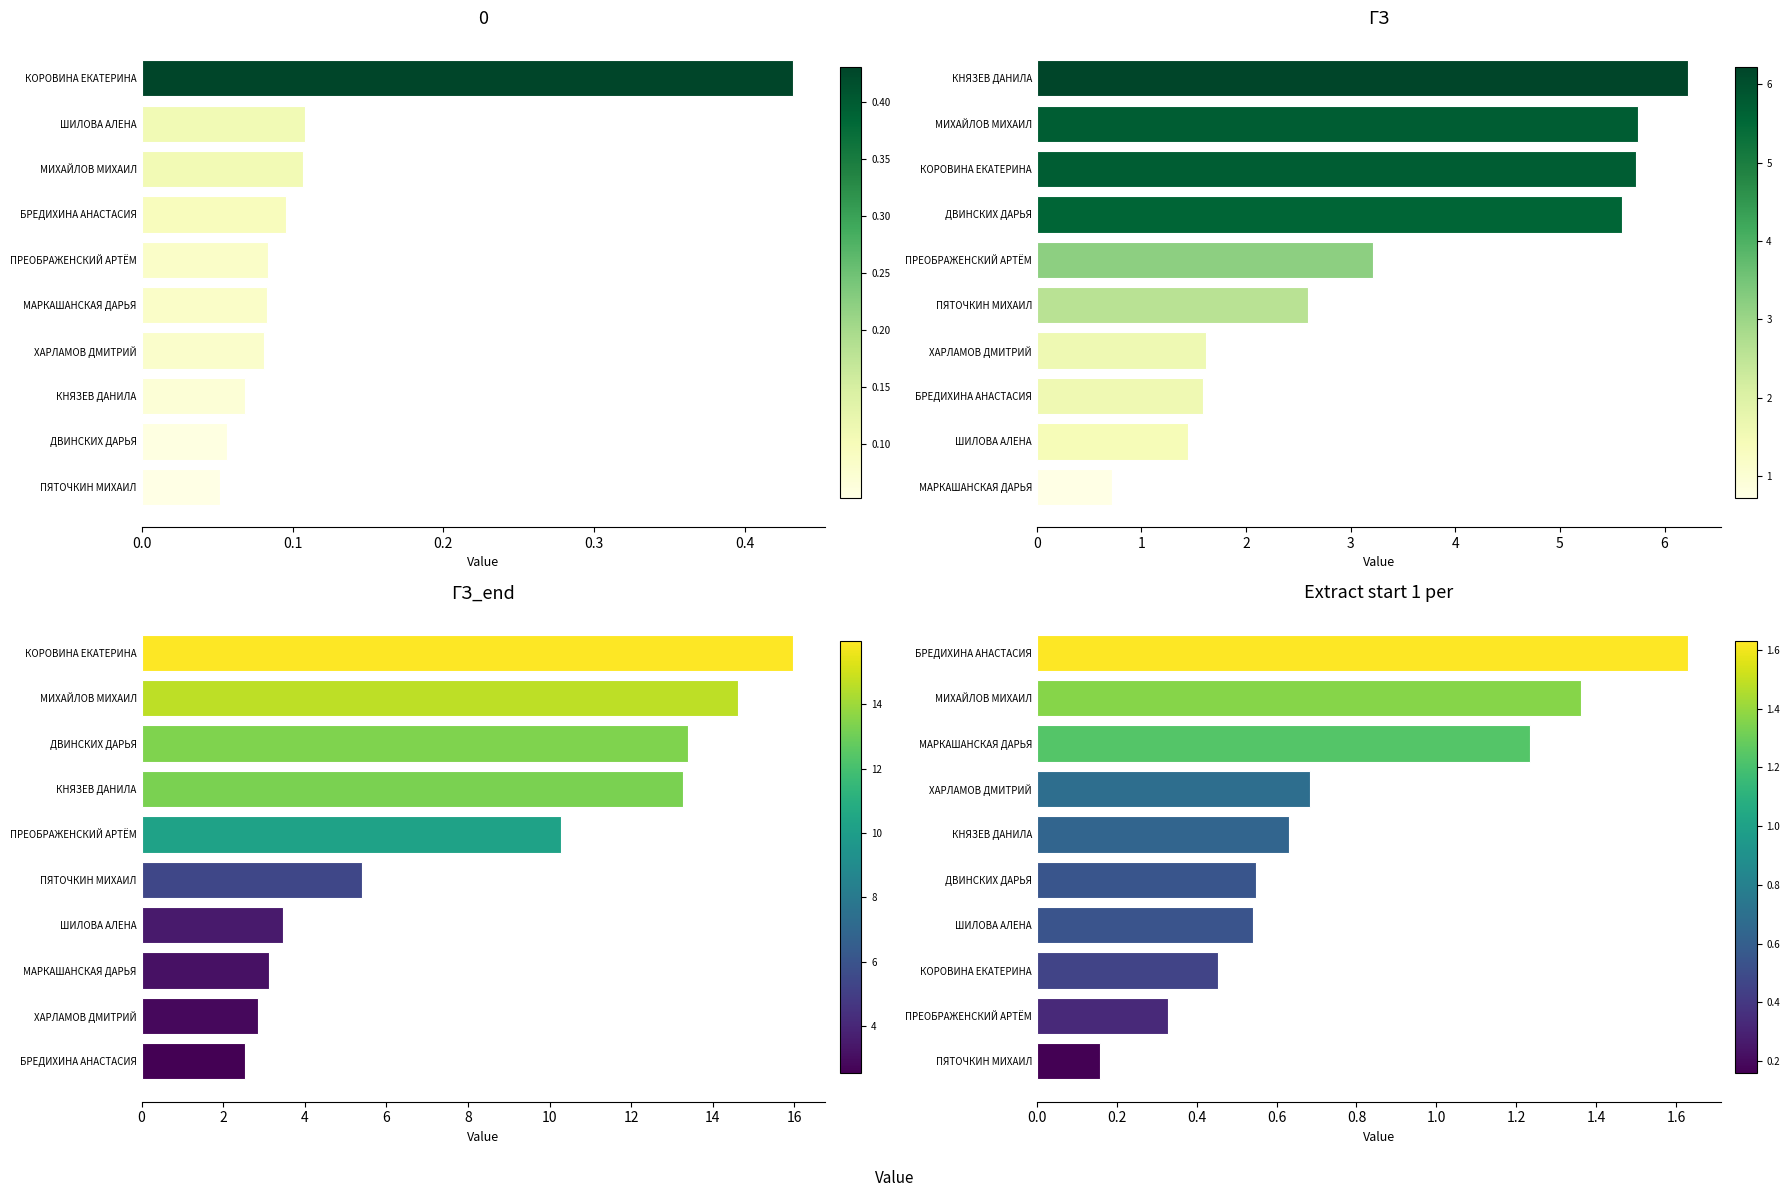

How many categories are shown in the chart?

10